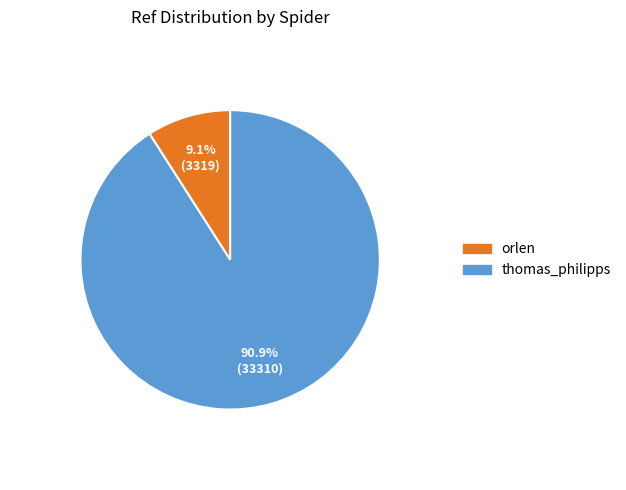

True or false: thomas_philipps accounts for 91% of the total.

True